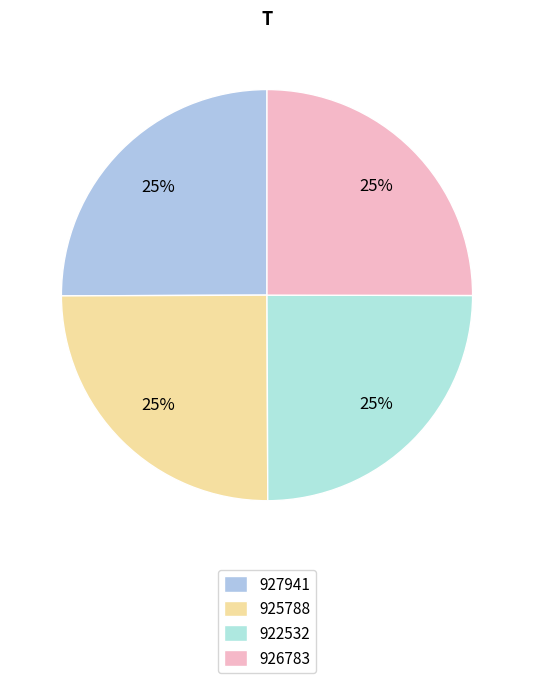

How many segments does this pie chart have?

4